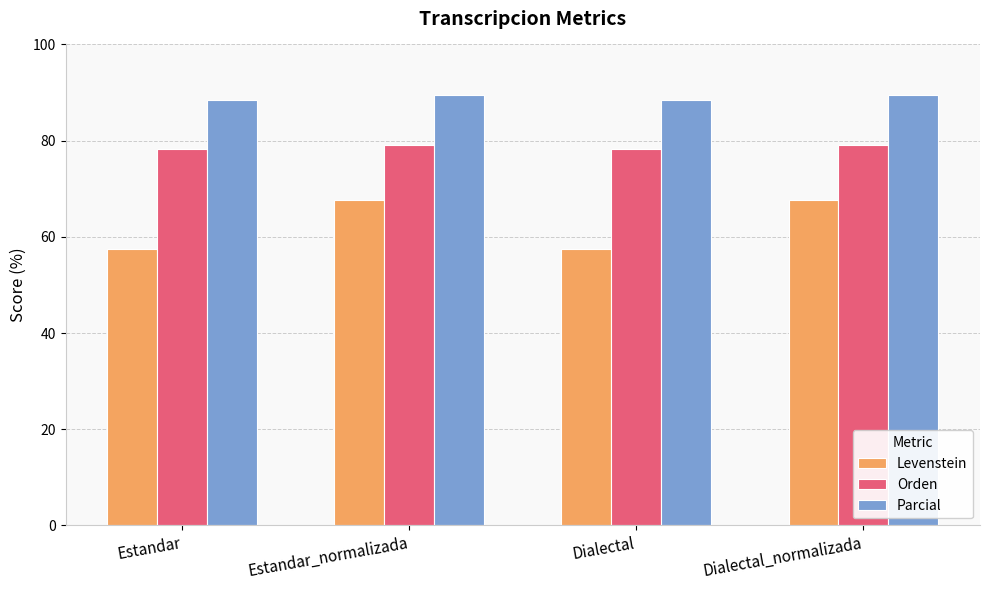

List the series in order of their overall mean, lowest first.

Levenstein, Orden, Parcial